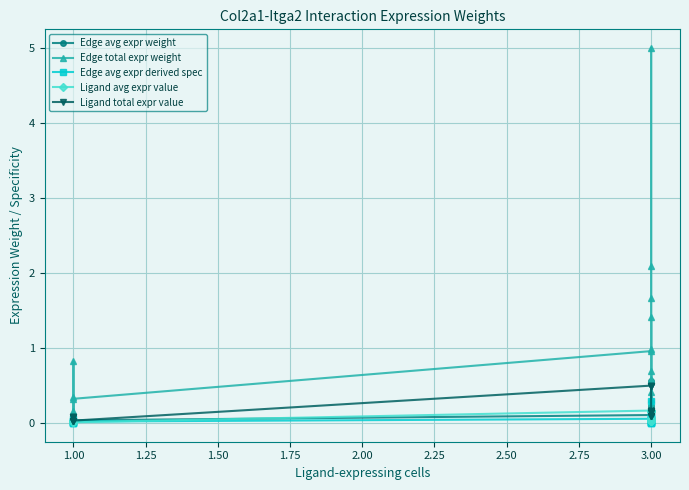

How many lines are shown in the chart?

5